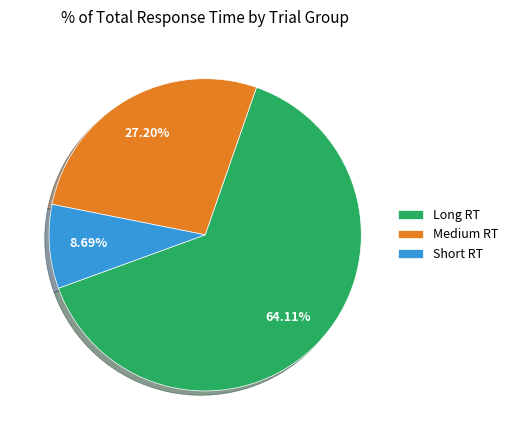

Does Long RT account for over 50% of the chart?

Yes